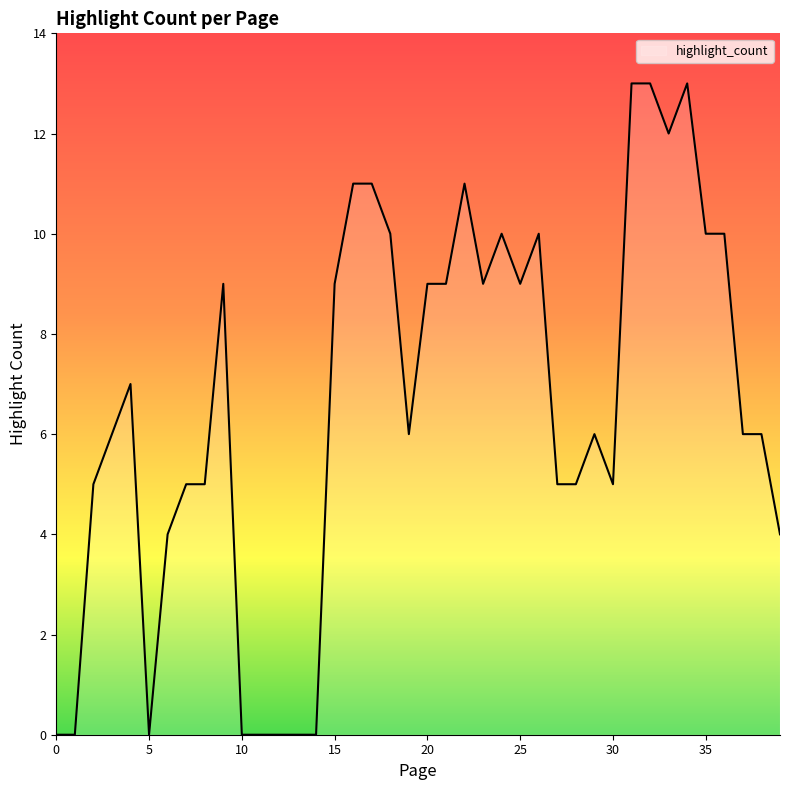

What is the difference between the maximum and minimum values?

13